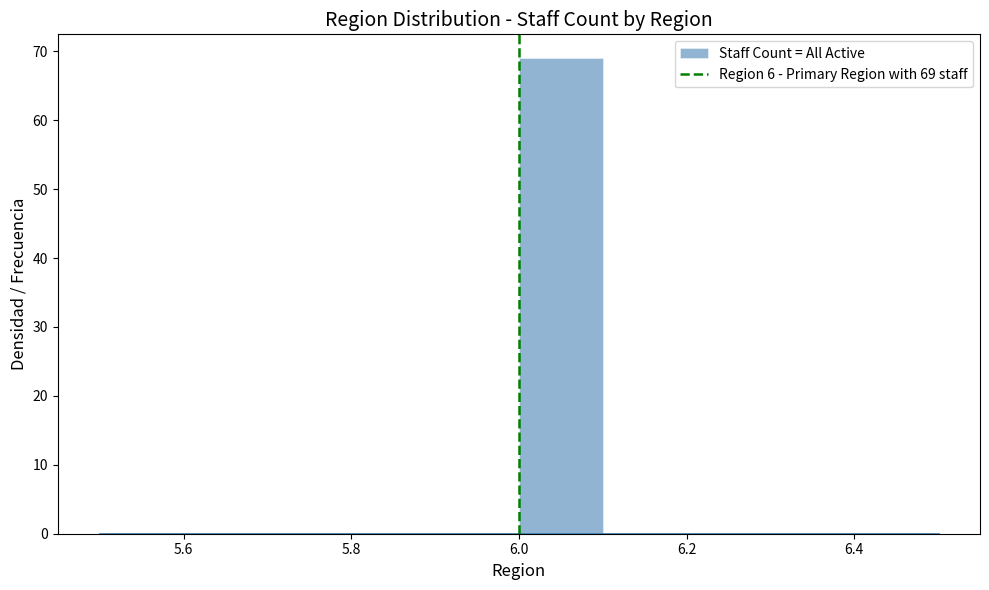

Which range on the x-axis has the tallest bar?

6.0 to 6.1